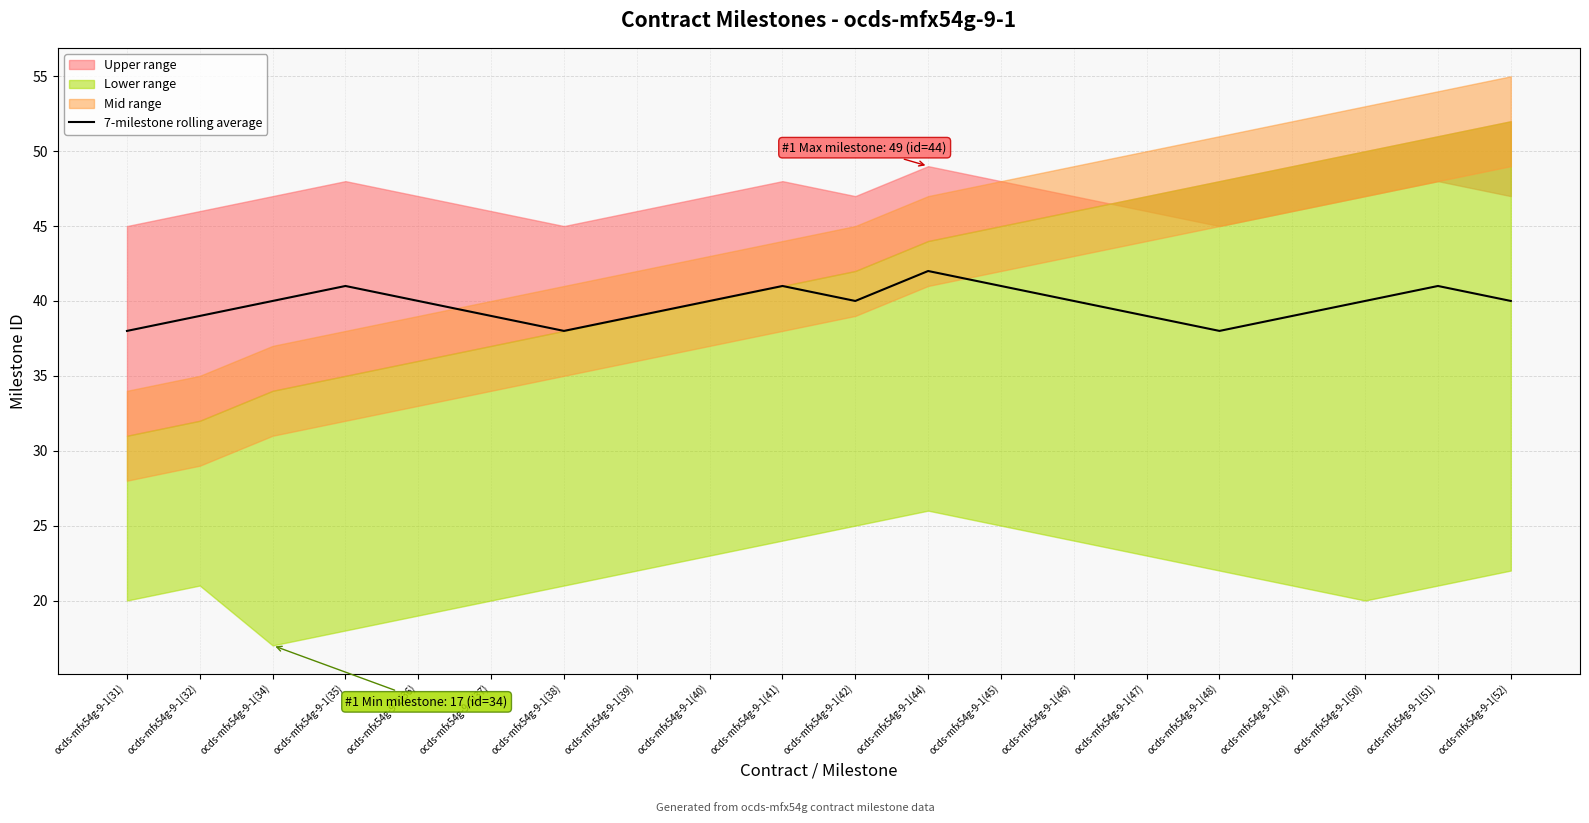

What position from the left is ocds-mfx54g-9-1(48)?

16